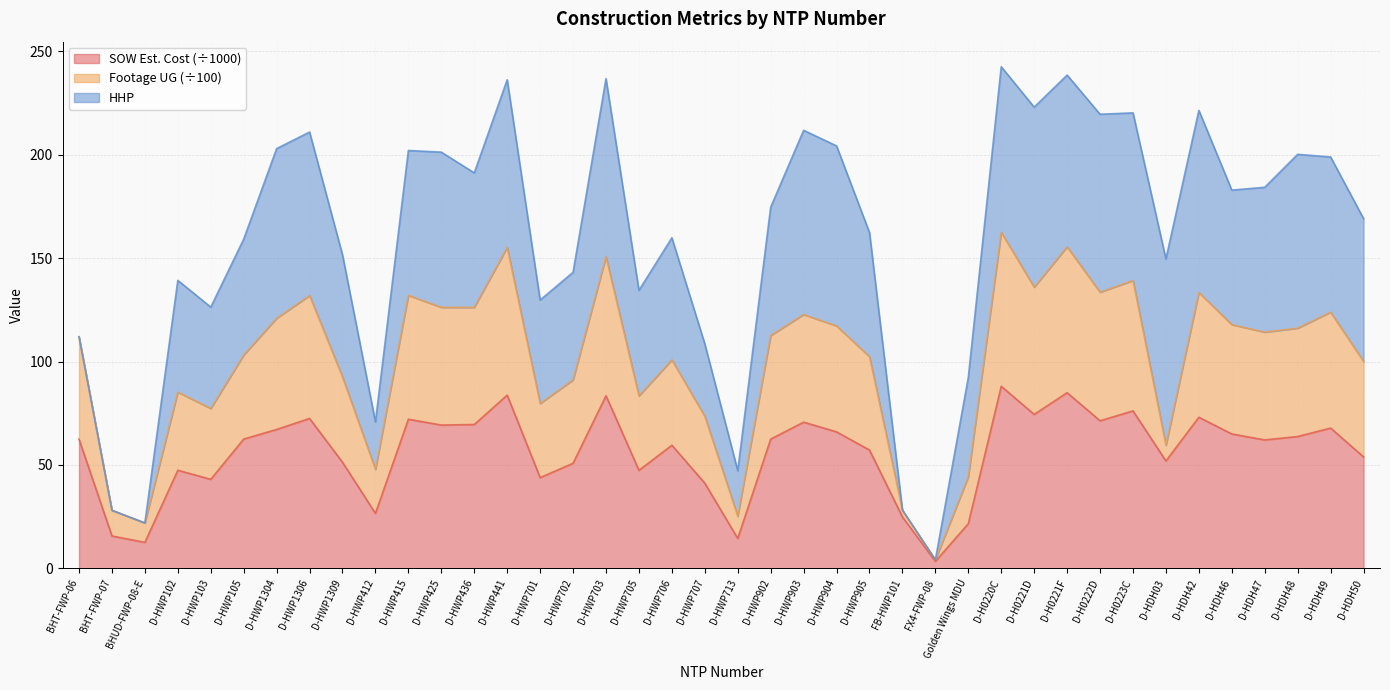

What is the total value across all series at D-HDH42?

221.4